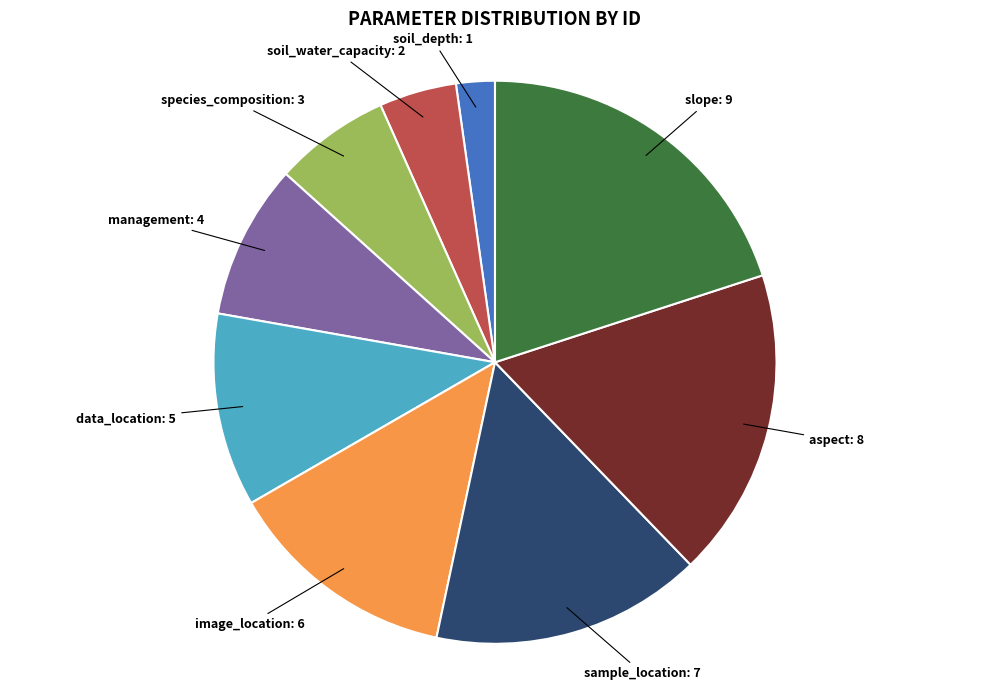

Is data_location the majority of the pie?

No